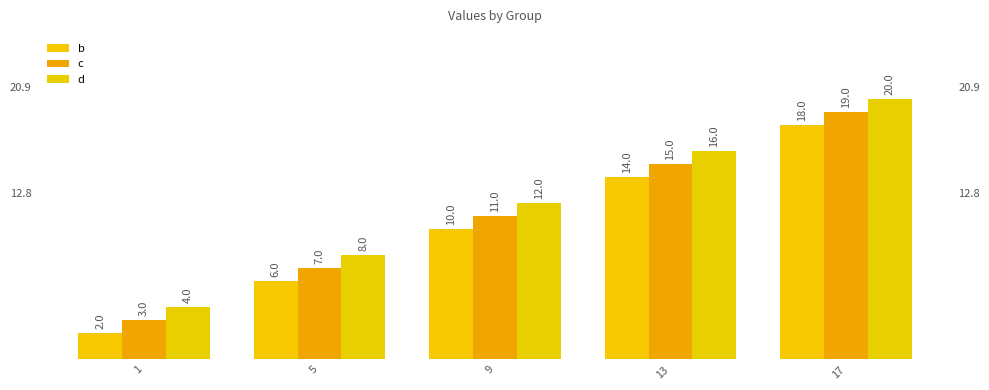

The d series shows 16 at 13. True or false?

True